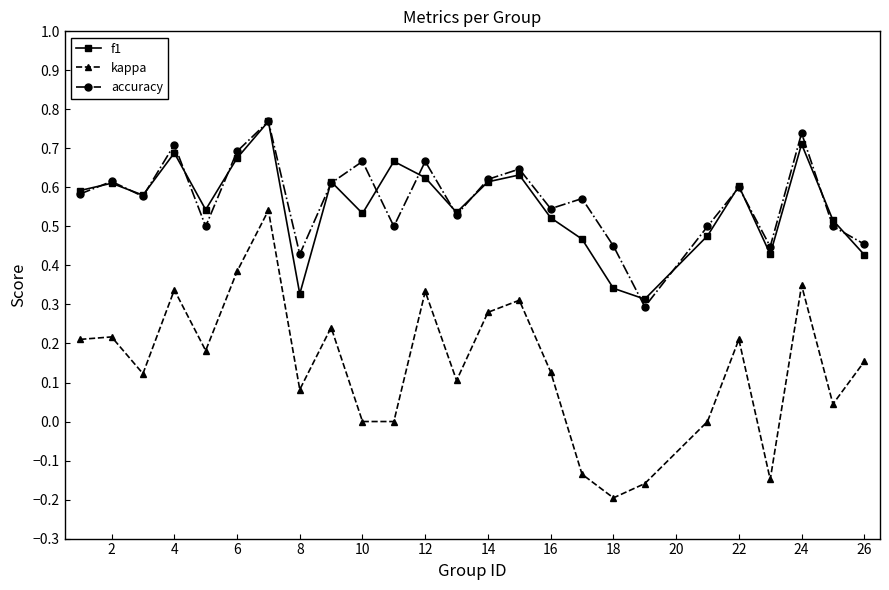

True or false: kappa and f1 intersect in this chart.

False